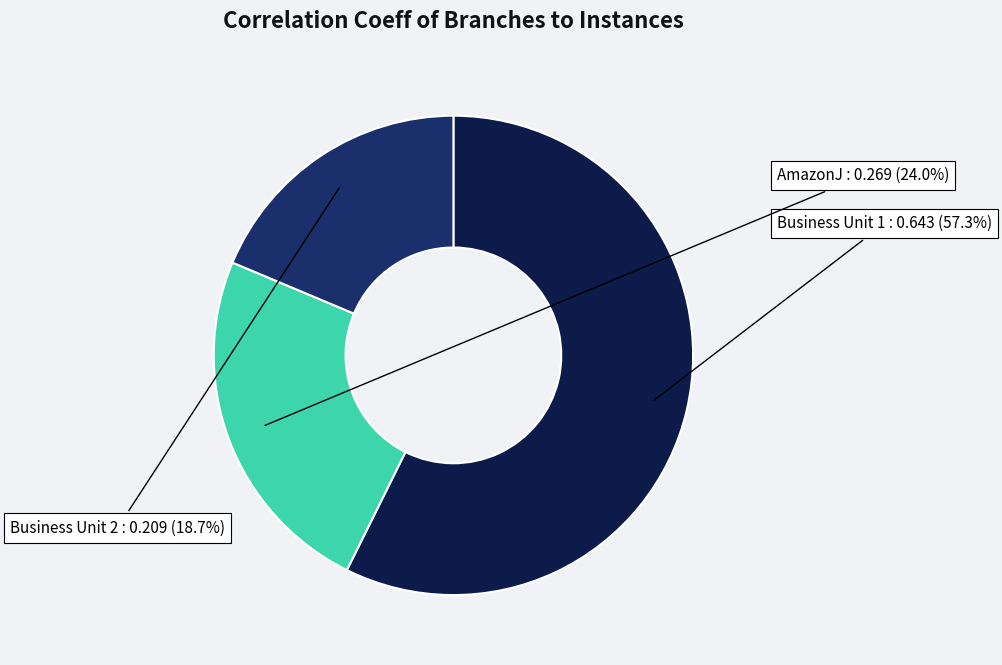

Which category accounts for the majority?

Business Unit 1